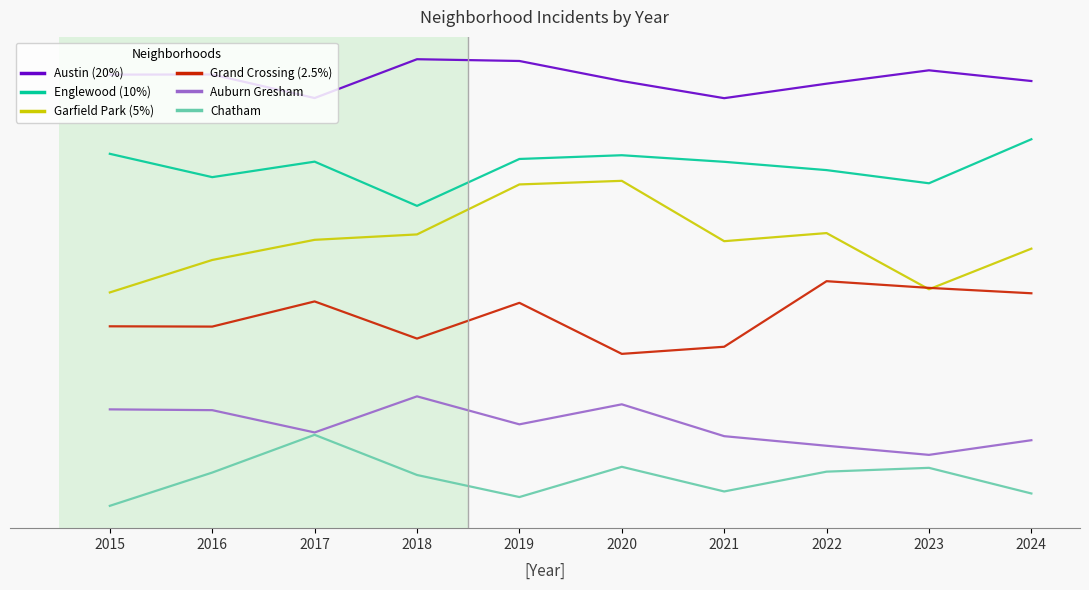

The value of Englewood (10%) at 2015 is 15.4. True or false?

False